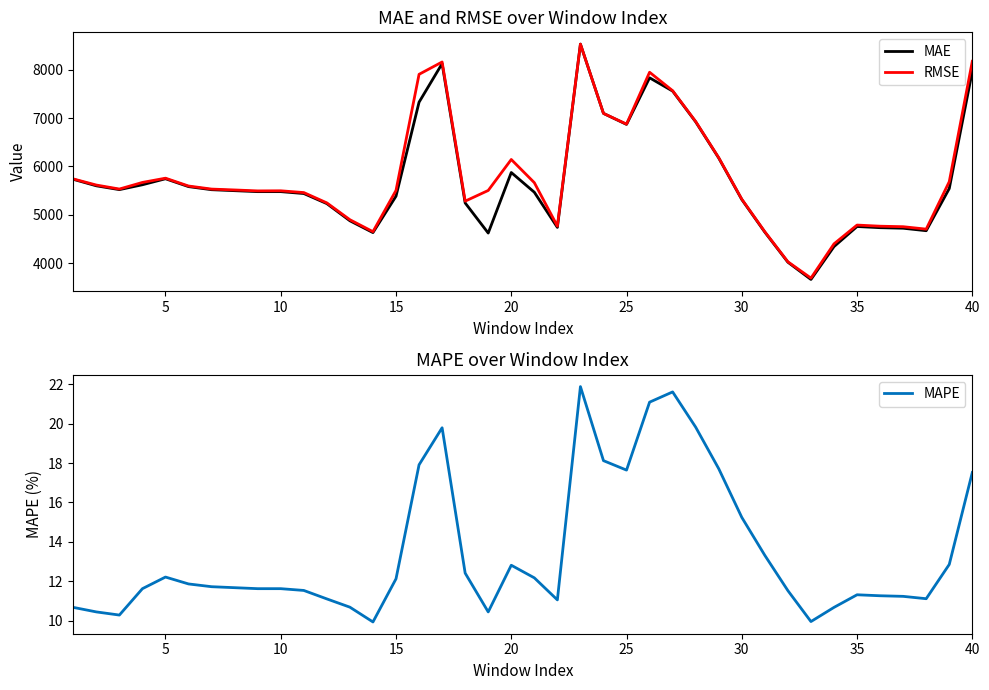

What are all the series names shown in the legend?

MAE, RMSE, MAPE